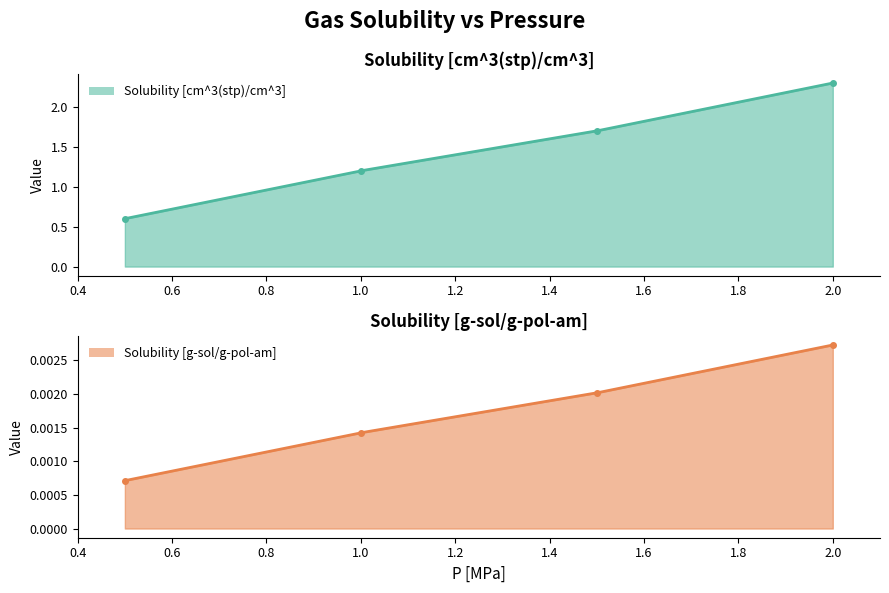

What is the greatest value displayed?

2.3